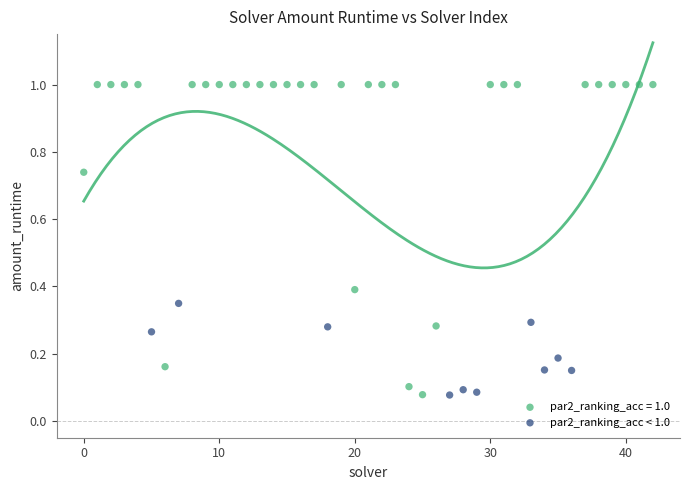

Which series contains the highest Y value?

par2_ranking_acc = 1.0